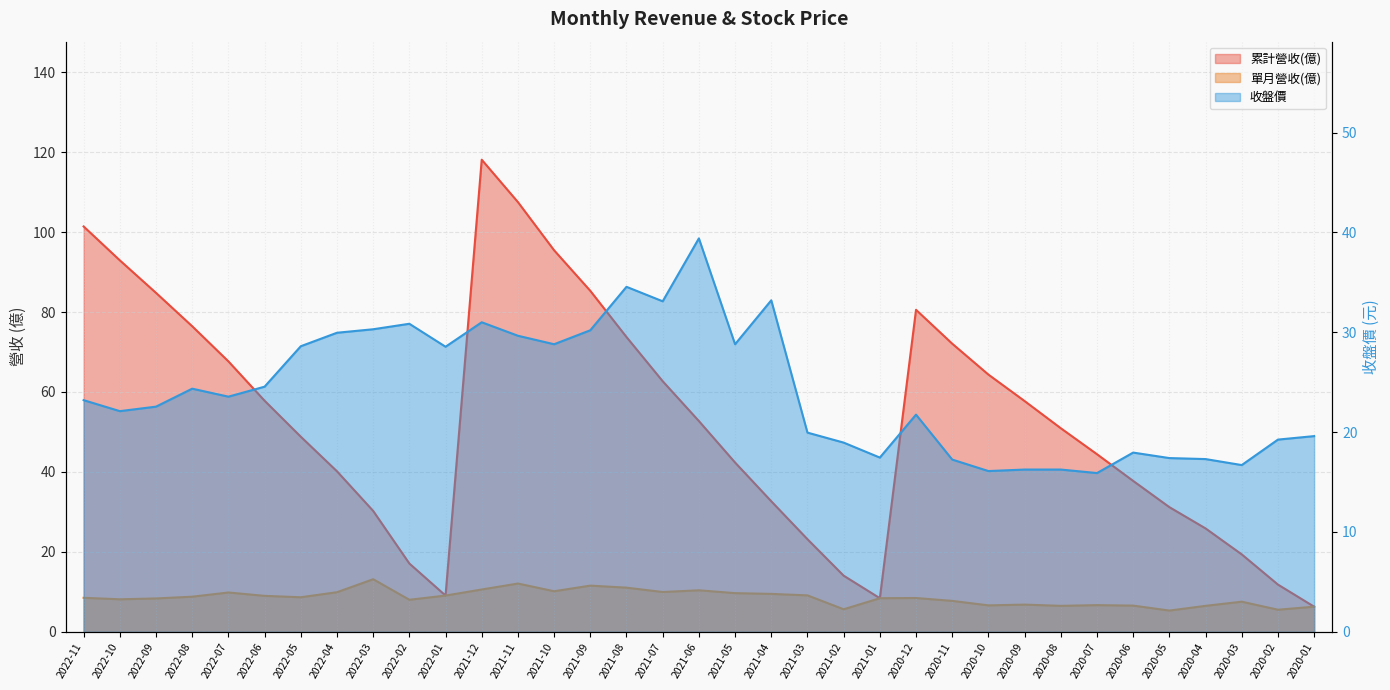

Rank the series by their average value, from lowest to highest.

單月營收(億), 收盤價, 累計營收(億)